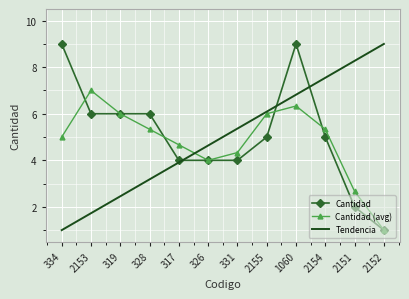

At 334, list the series in order from largest to smallest.

Cantidad, Cantidad (avg), Tendencia